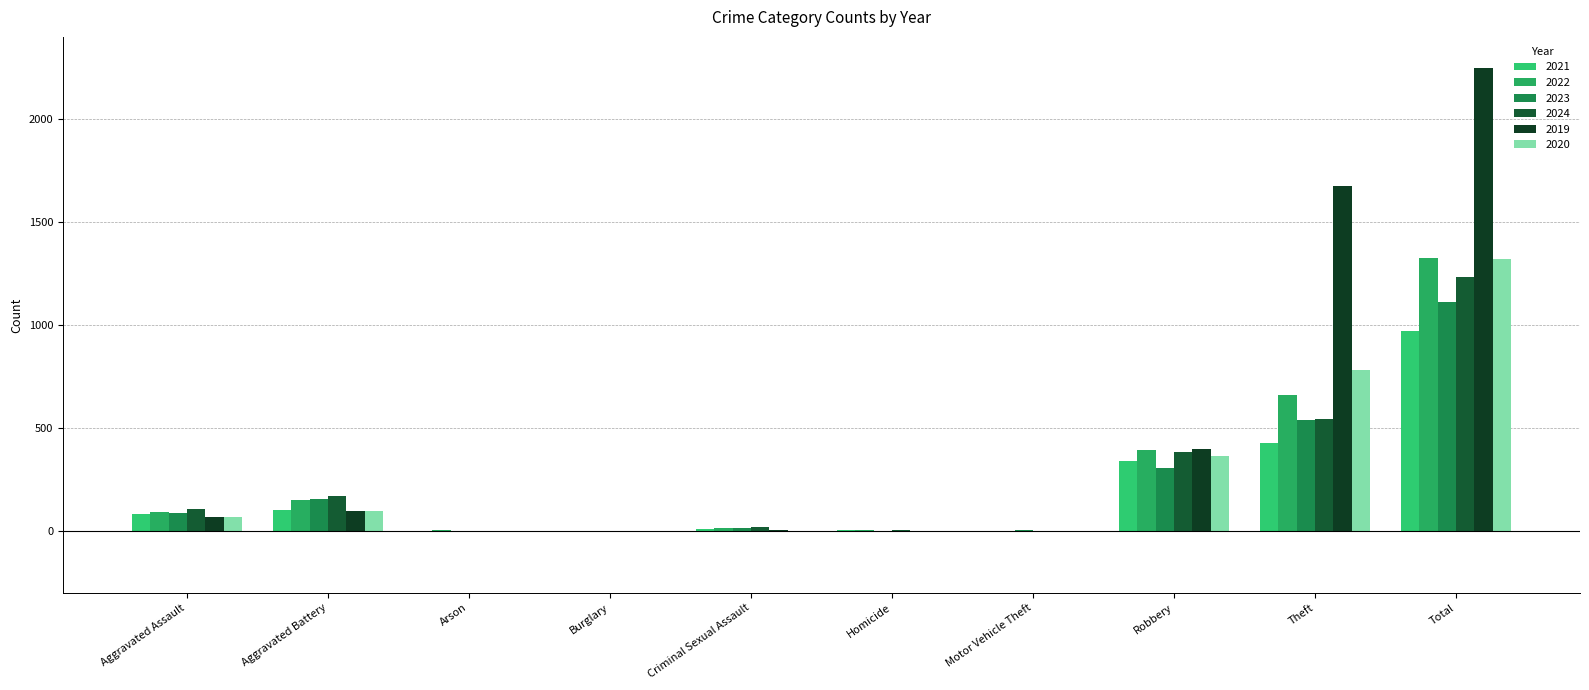

List the labels in order of 2023 value, largest first.

Total, Theft, Robbery, Aggravated Battery, Aggravated Assault, Criminal Sexual Assault, Motor Vehicle Theft, Homicide, Arson, Burglary